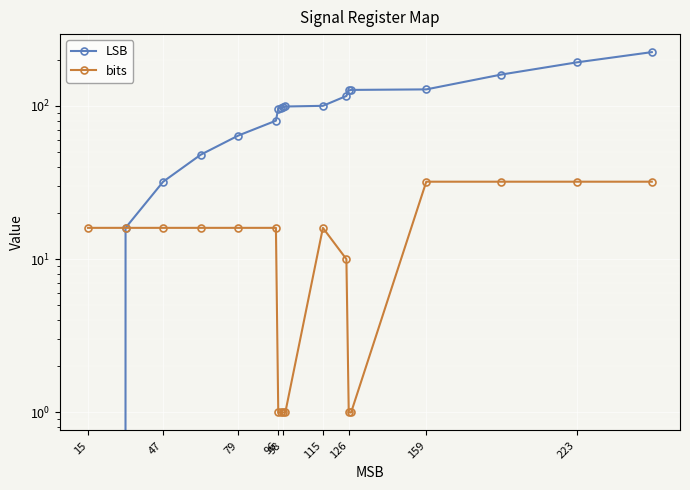

Which series has the largest total across all categories?

LSB